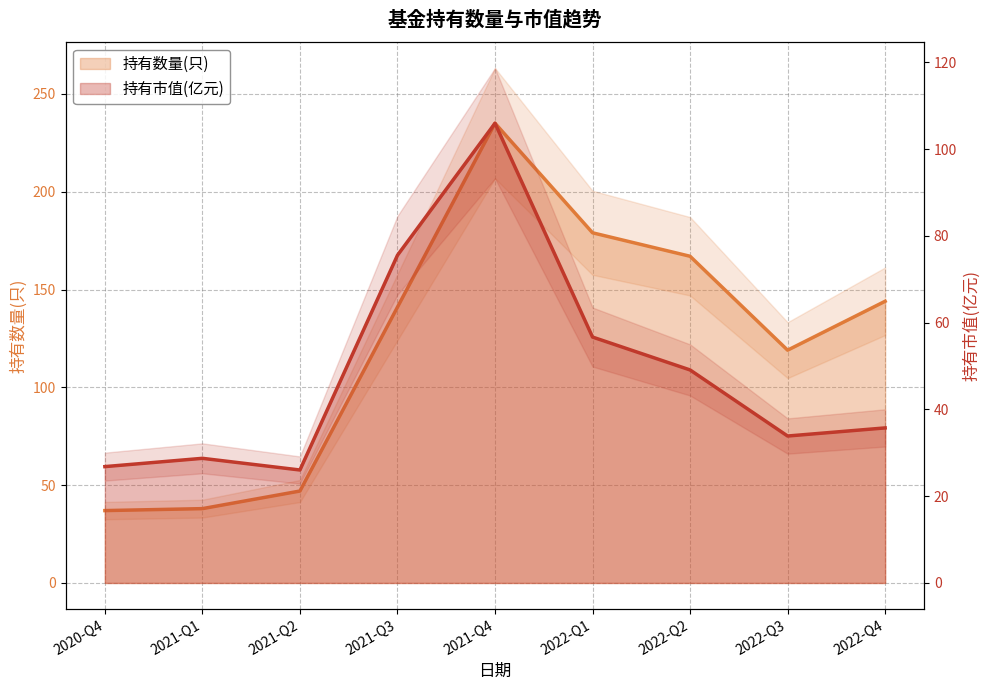

What is the average value of the 持有市值(亿元) series?

48.7